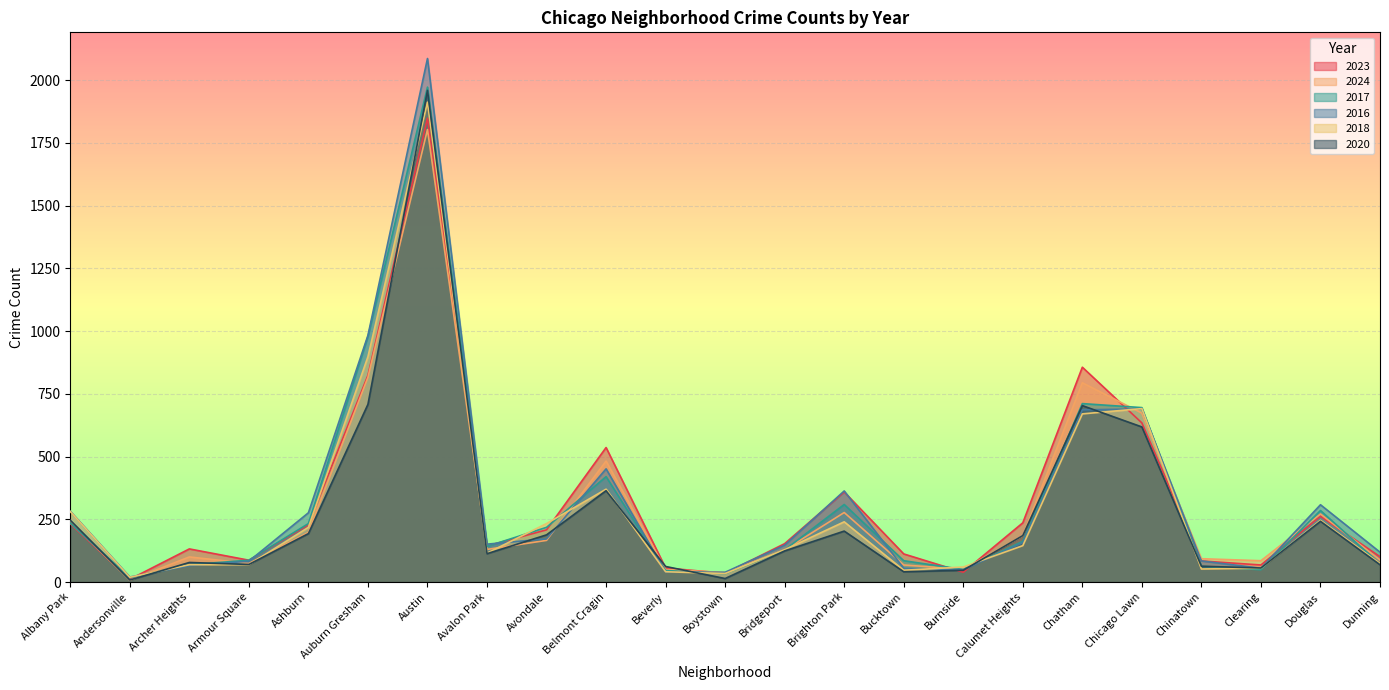

Between which two adjacent categories do 2024 and 2017 first intersect?

Albany Park and Andersonville